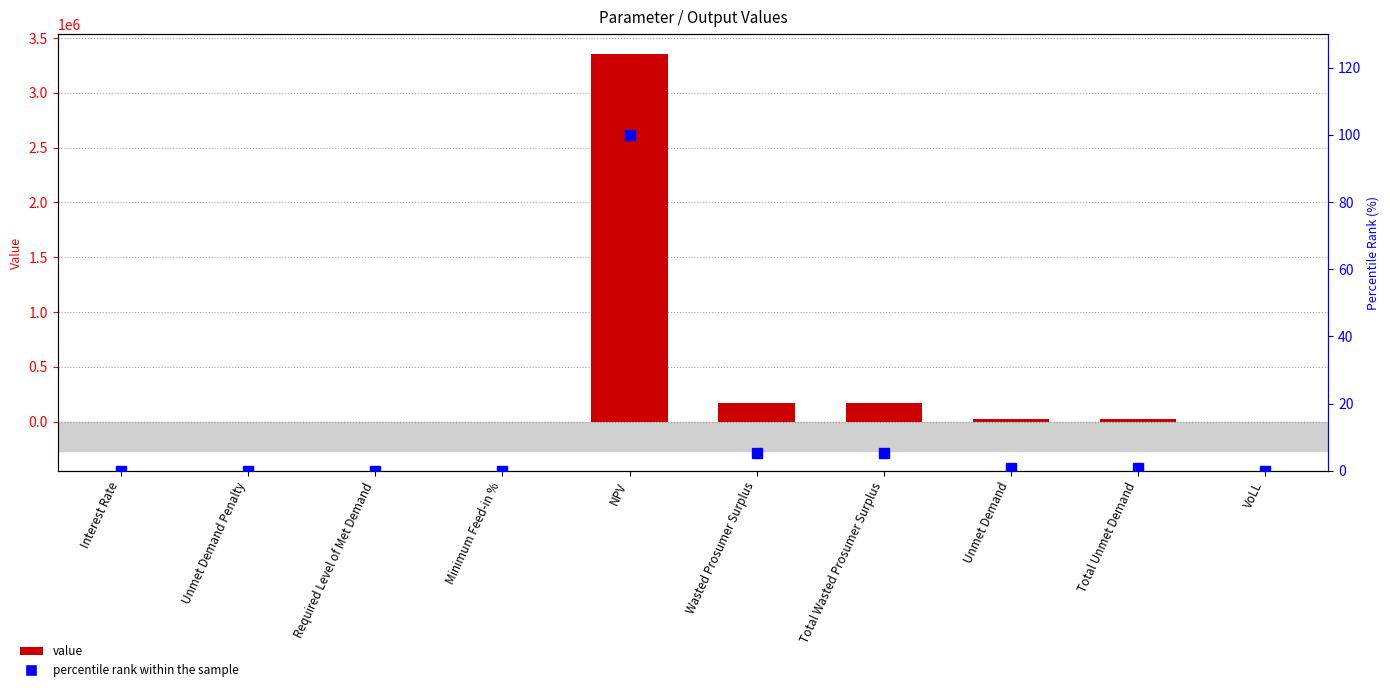

Which series has the largest range (max minus min)?

value